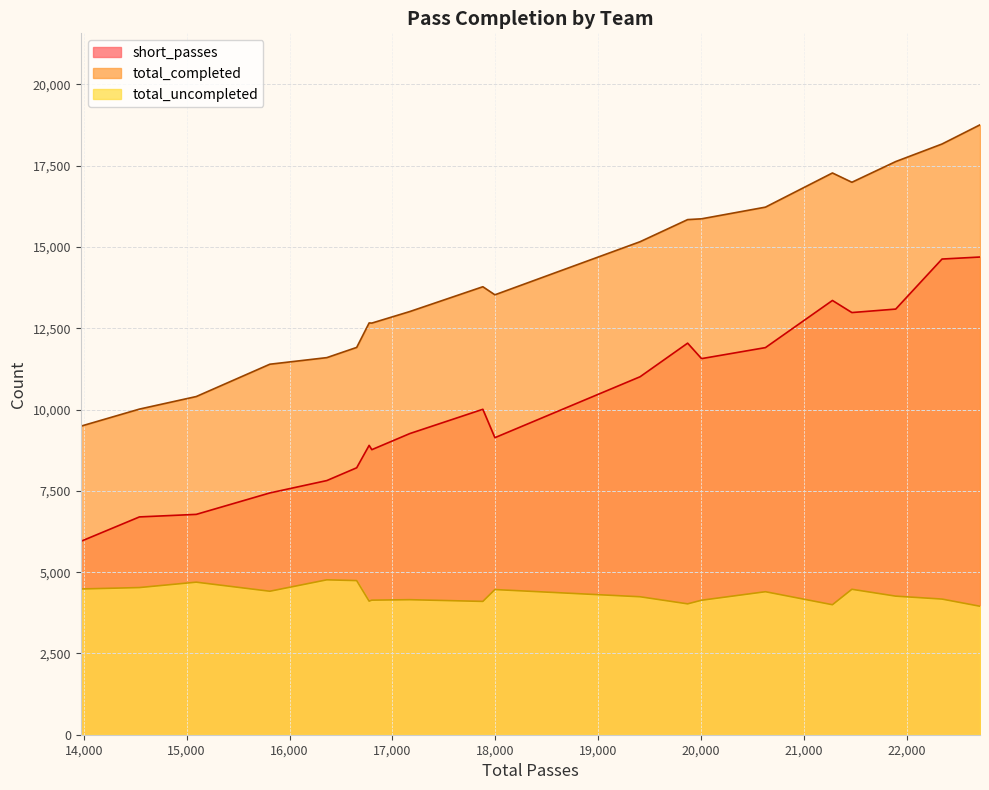

How many distinct data groups are displayed?

3